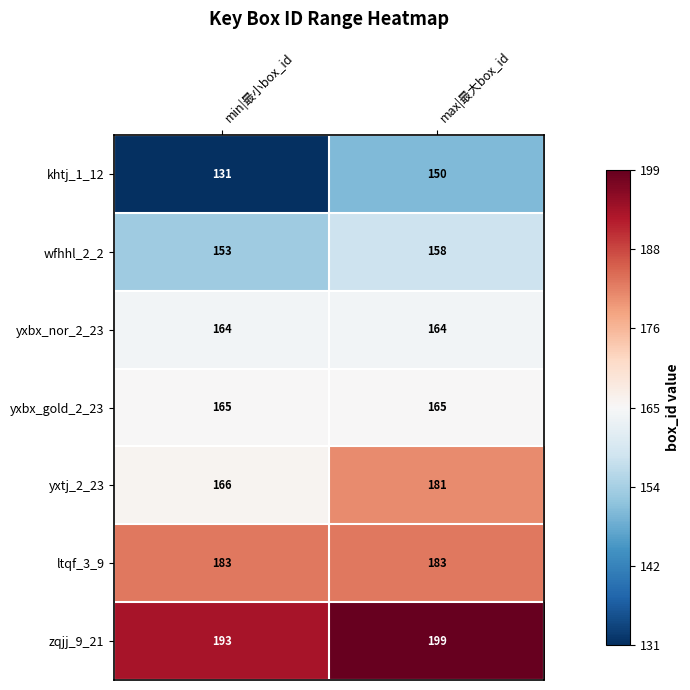

Rank the series by their maximum value, from lowest to highest.

khtj_1_12, wfhhl_2_2, yxbx_nor_2_23, yxbx_gold_2_23, yxtj_2_23, ltqf_3_9, zqjj_9_21